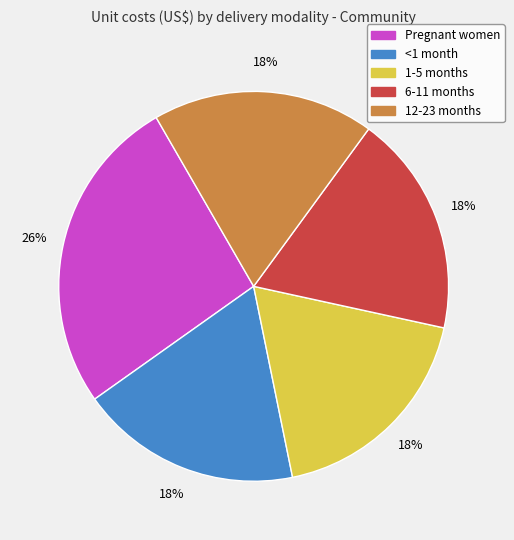

Is there any slice that represents more than half of the pie?

No